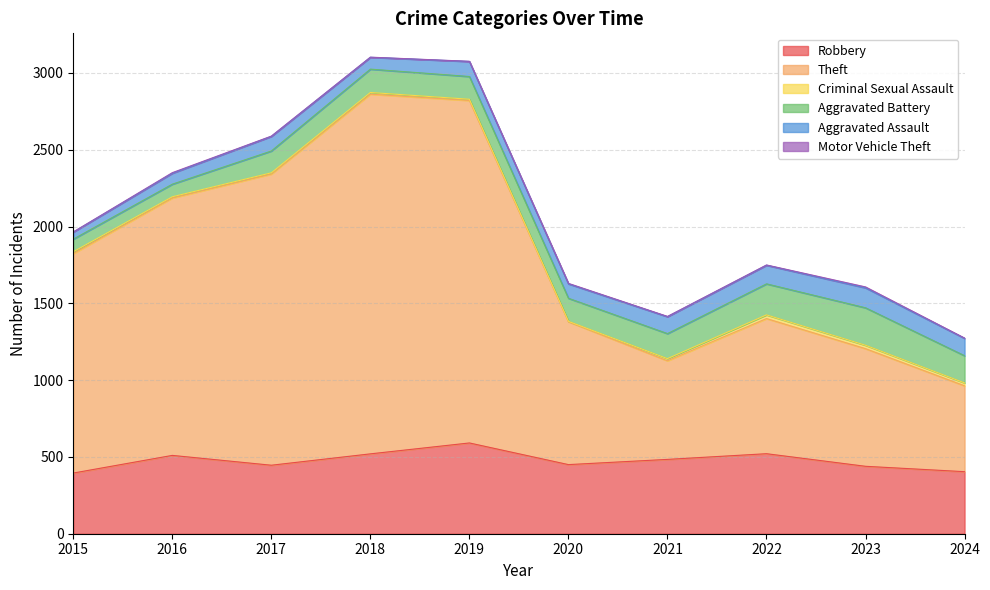

Reading left to right, extract all data points from this chart.

Robbery: 2015=395	2016=510	2017=446	2018=520	2019=591	2020=450	2021=484	2022=521	2023=439	2024=404
Theft: 2015=1429	2016=1676	2017=1896	2018=2342	2019=2230	2020=930	2021=642	2022=880	2023=766	2024=559
Criminal Sexual Assault: 2015=12	2016=8	2017=8	2018=11	2019=8	2020=3	2021=14	2022=24	2023=22	2024=19
Aggravated Battery: 2015=82	2016=82	2017=142	2018=152	2019=148	2020=150	2021=163	2022=202	2023=244	2024=177
Aggravated Assault: 2015=46	2016=71	2017=95	2018=77	2019=98	2020=94	2021=110	2022=121	2023=130	2024=113
Motor Vehicle Theft: 2015=1	2016=4	2017=2	2018=1	2019=1	2020=3	2021=2	2022=2	2023=6	2024=2